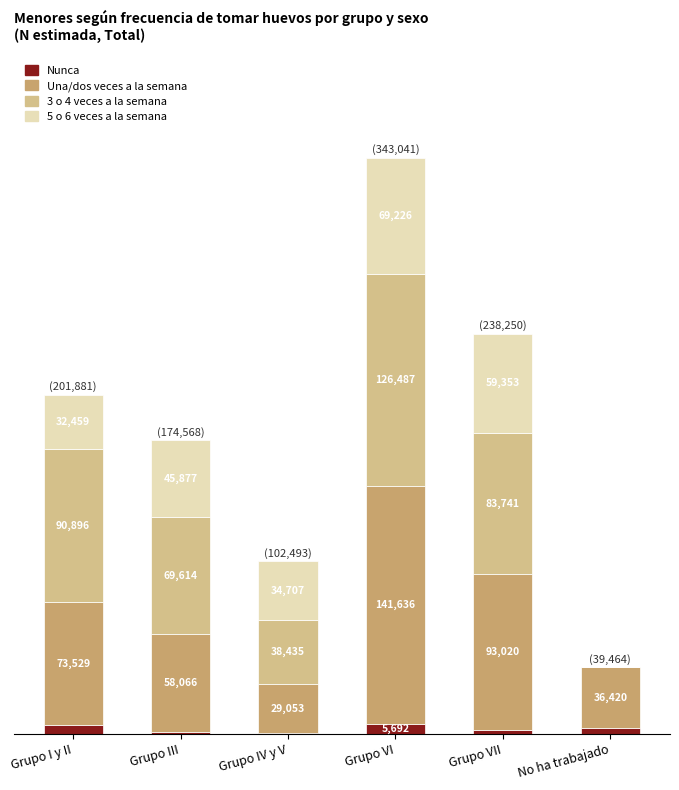

Which category has the highest value in the Nunca series?

Grupo VI